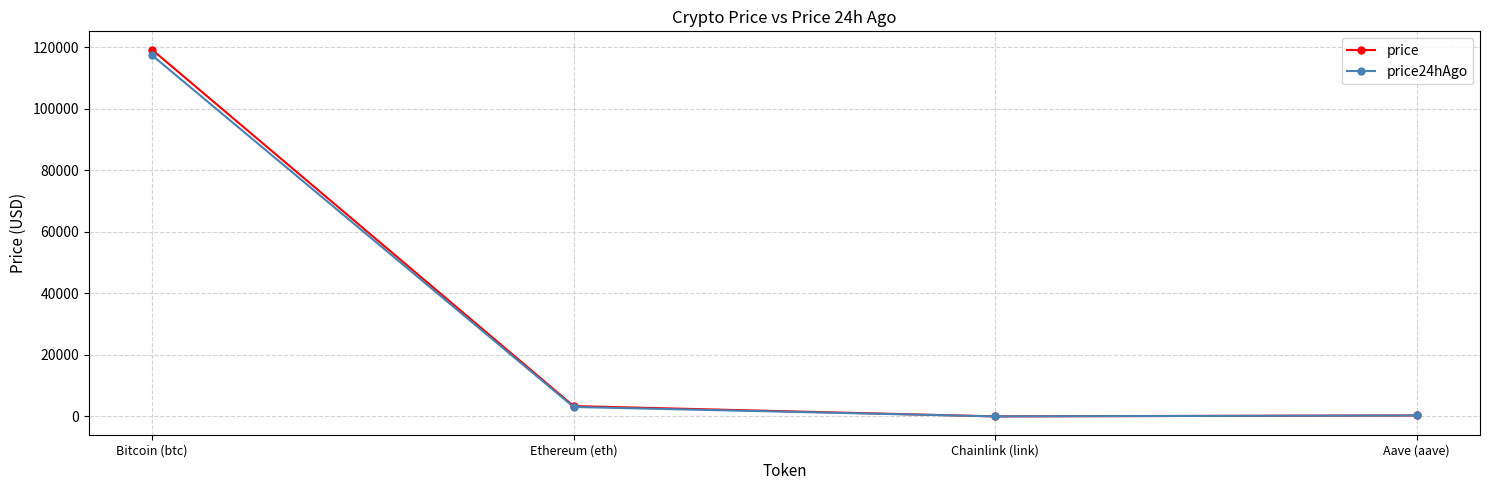

In price24hAgo, how many points are lower than both neighbors (excluding endpoints)?

1